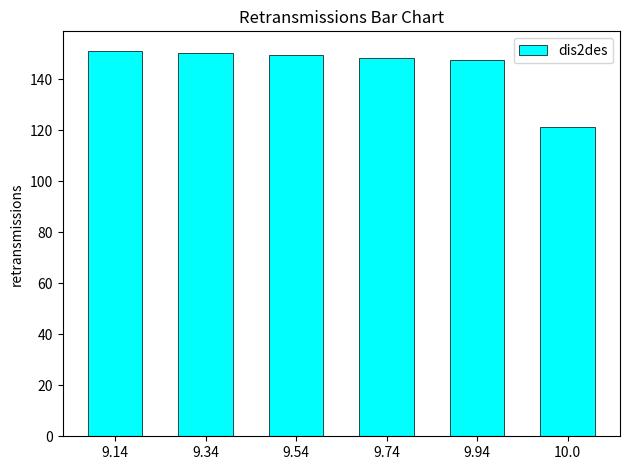

What position from the right is 9.34?

5